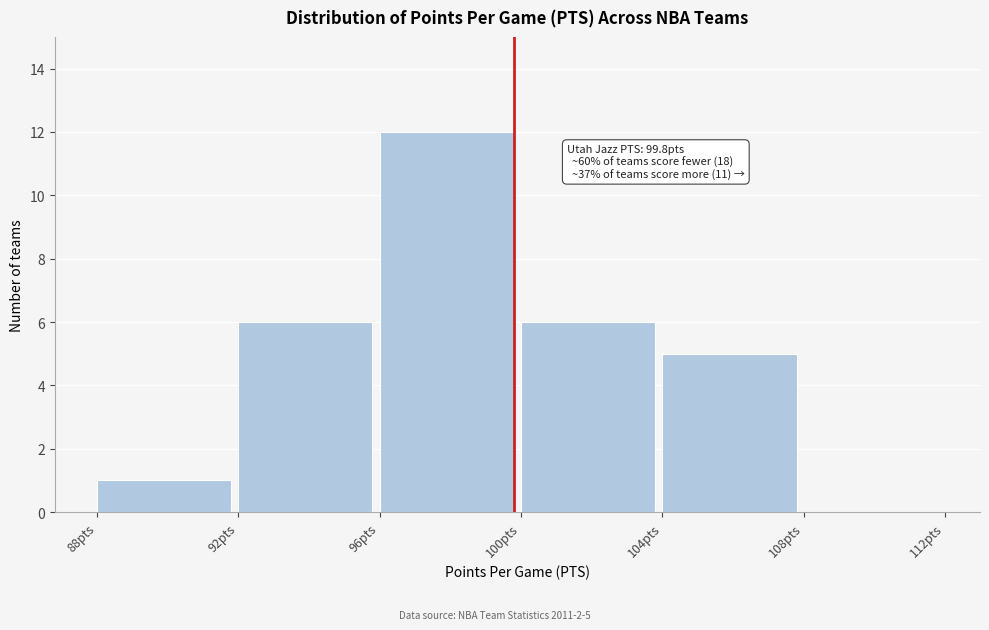

Over which range of the x-axis is the bar tallest?

96 to 100